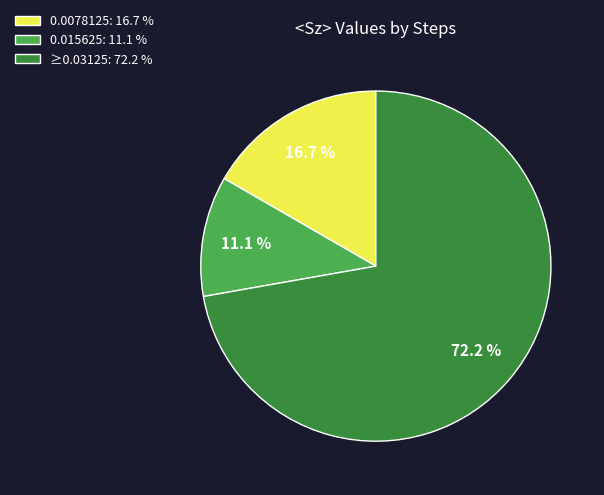

Which category has the smallest portion of the pie?

0.015625: 11.1 %